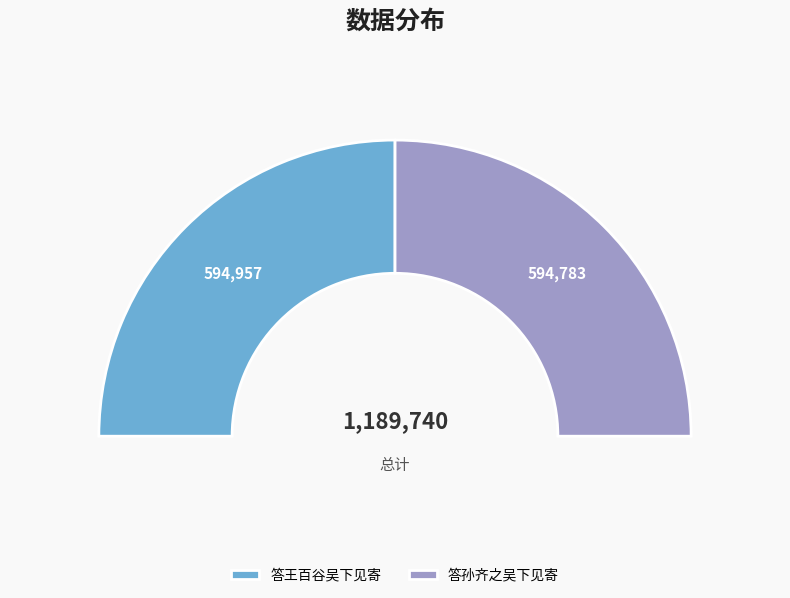

Does 答孙齐之吴下见寄 account for over 50% of the chart?

No